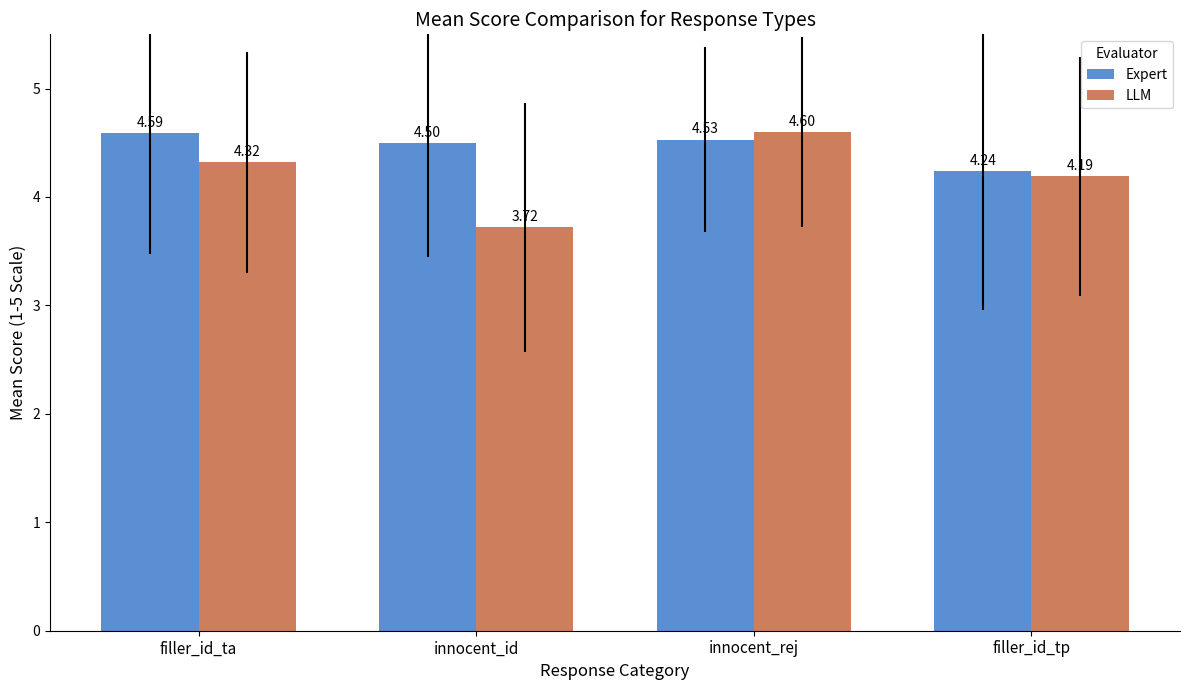

Rank the series by their average value, from lowest to highest.

LLM, Expert